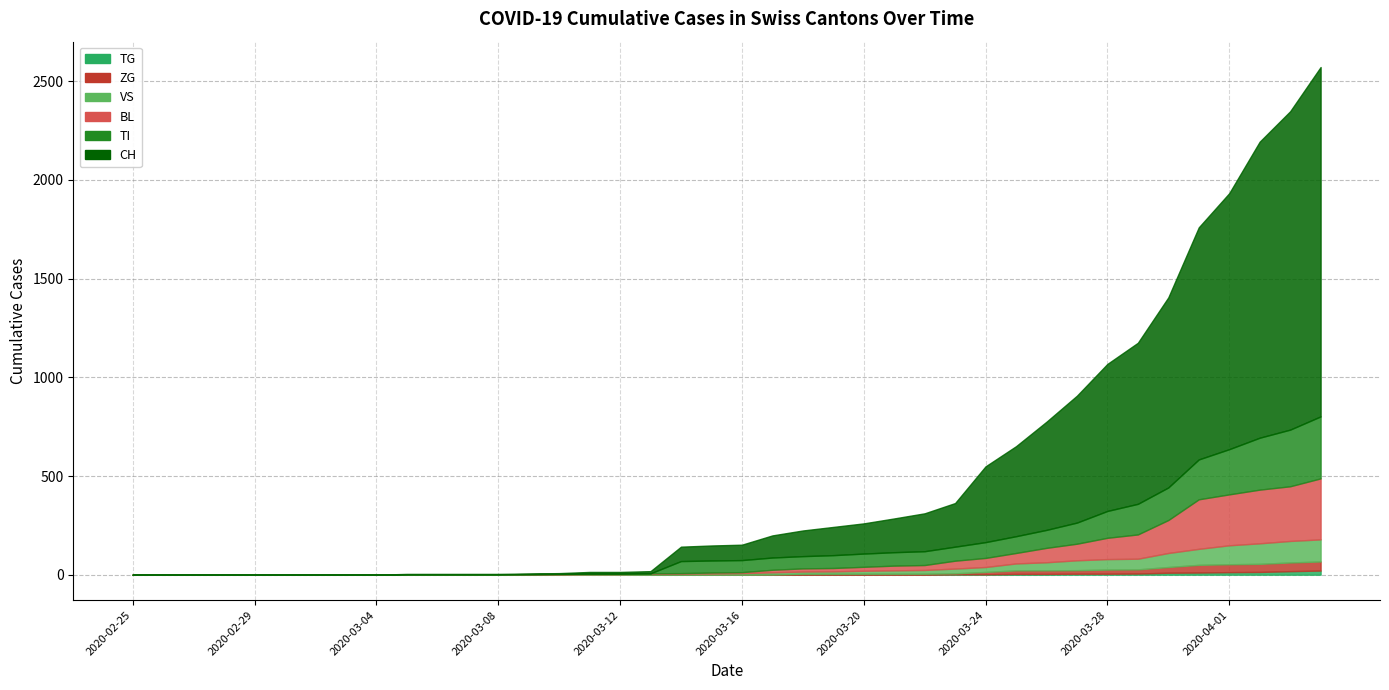

At which label does ZG reach its peak?

2020-04-04